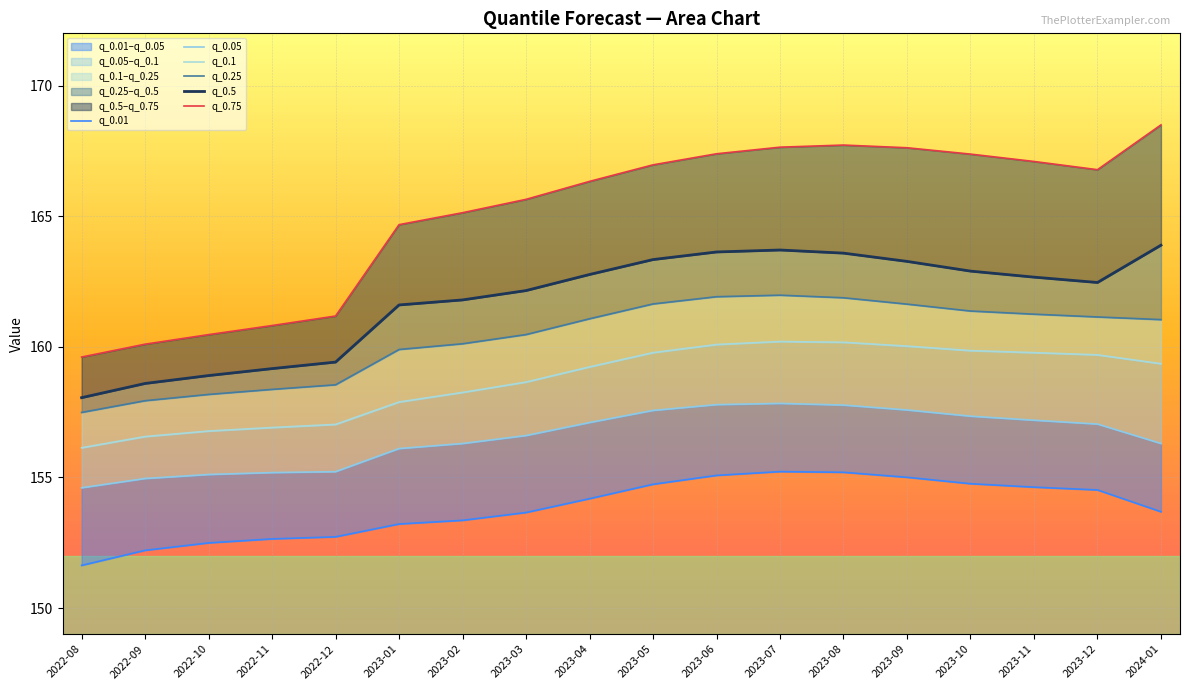

At which label does q_0.1 first exceed 159?

2023-04